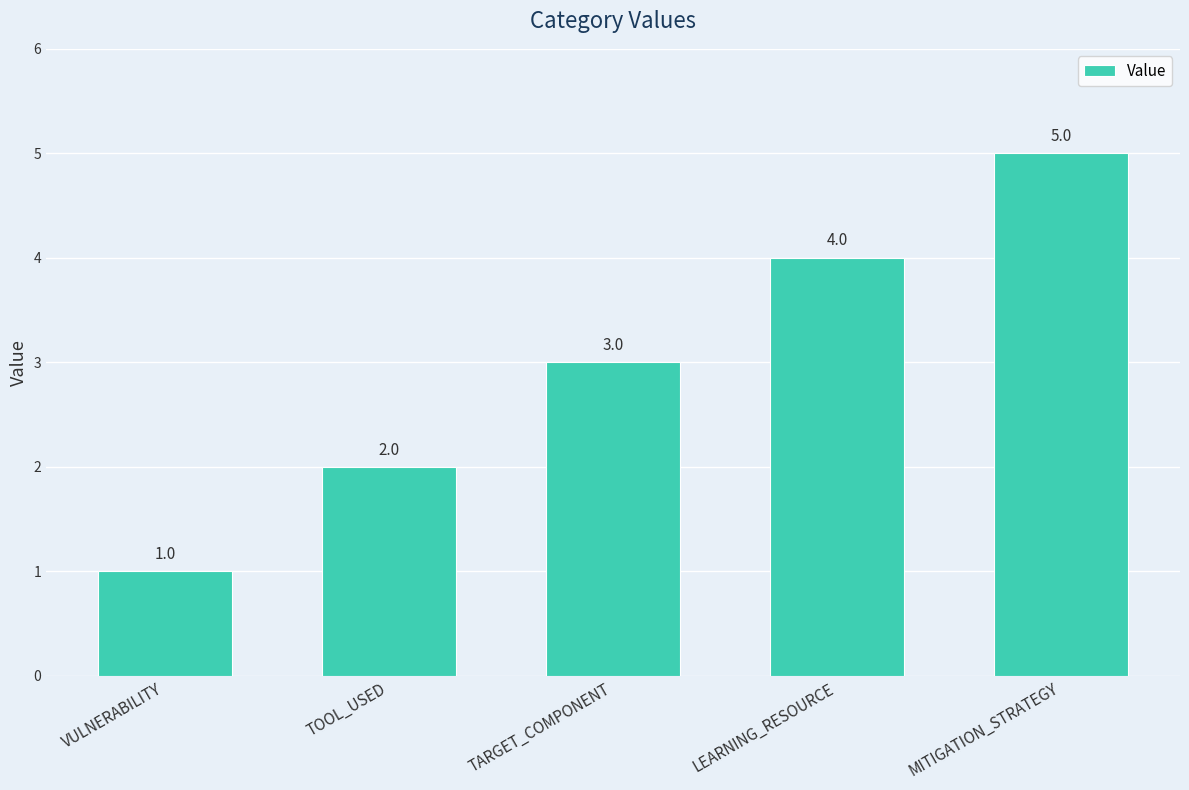

What is the approximate value at TARGET_COMPONENT?

3